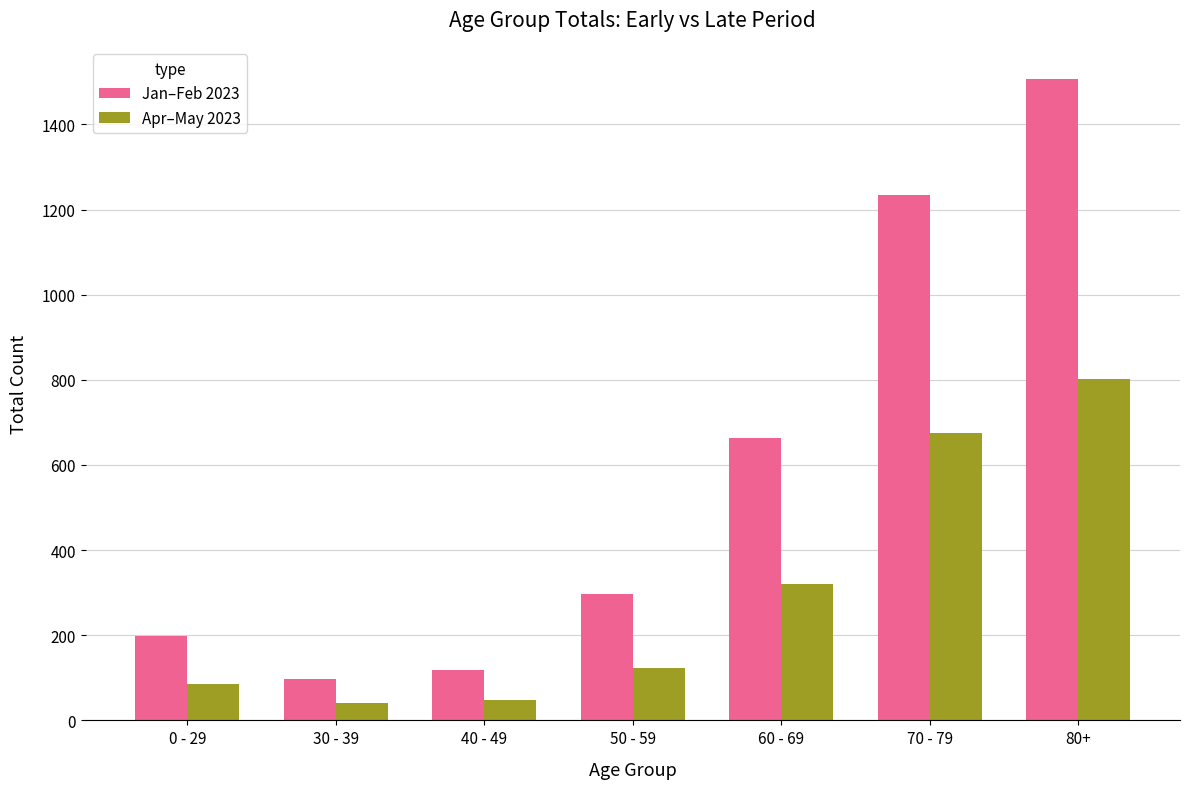

Read the Apr–May 2023 value at 40 - 49, to the nearest 50.

50